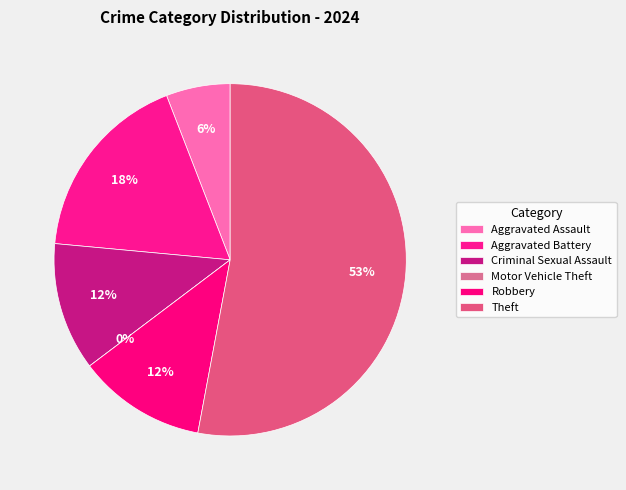

Is there a majority slice in this chart?

Yes